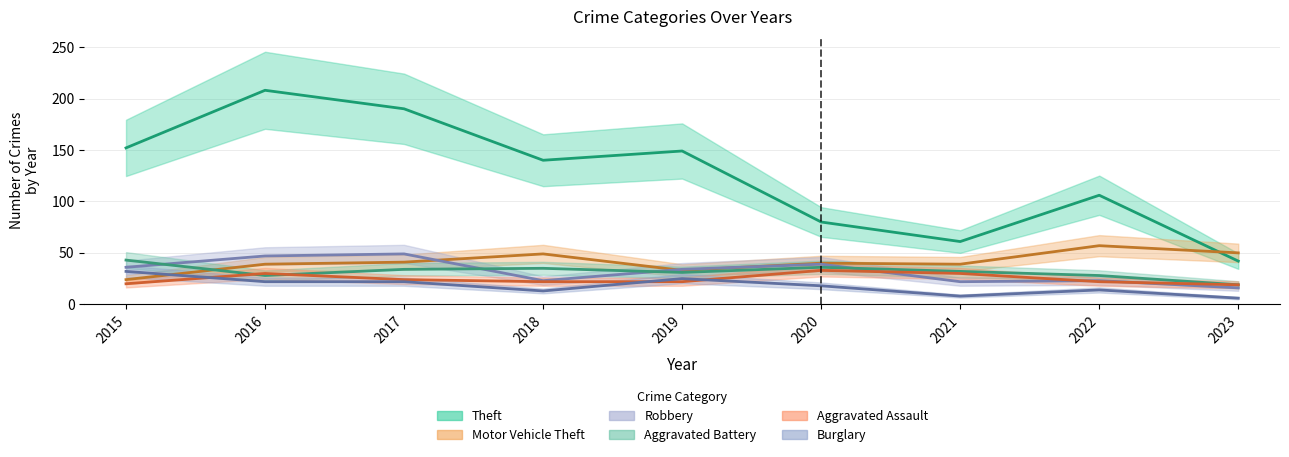

What is the difference between the maximum and minimum values in the Motor Vehicle Theft series?

33